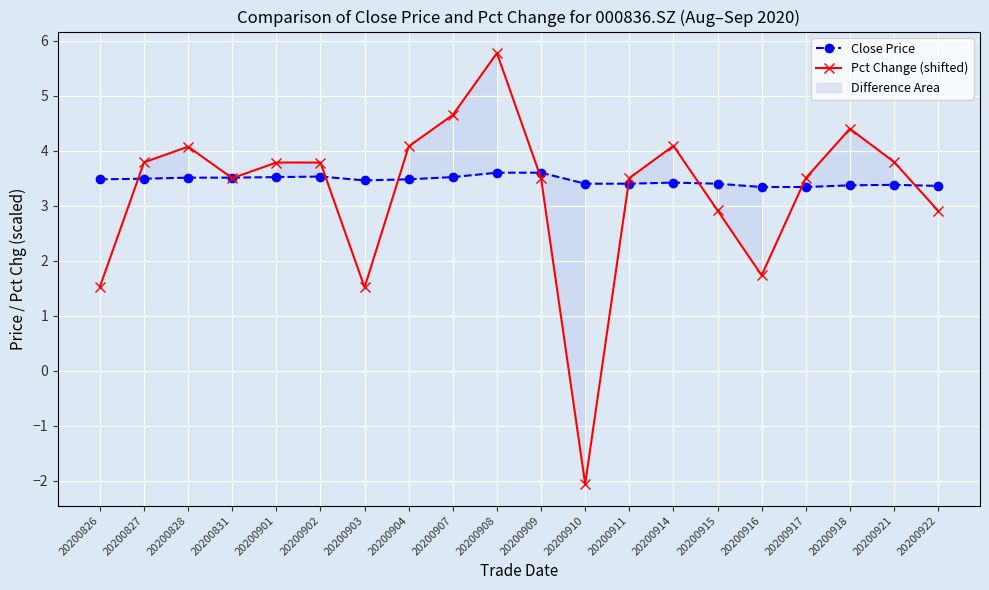

True or false: Pct Change (shifted) has a value of 3.5 at 20200917.

True